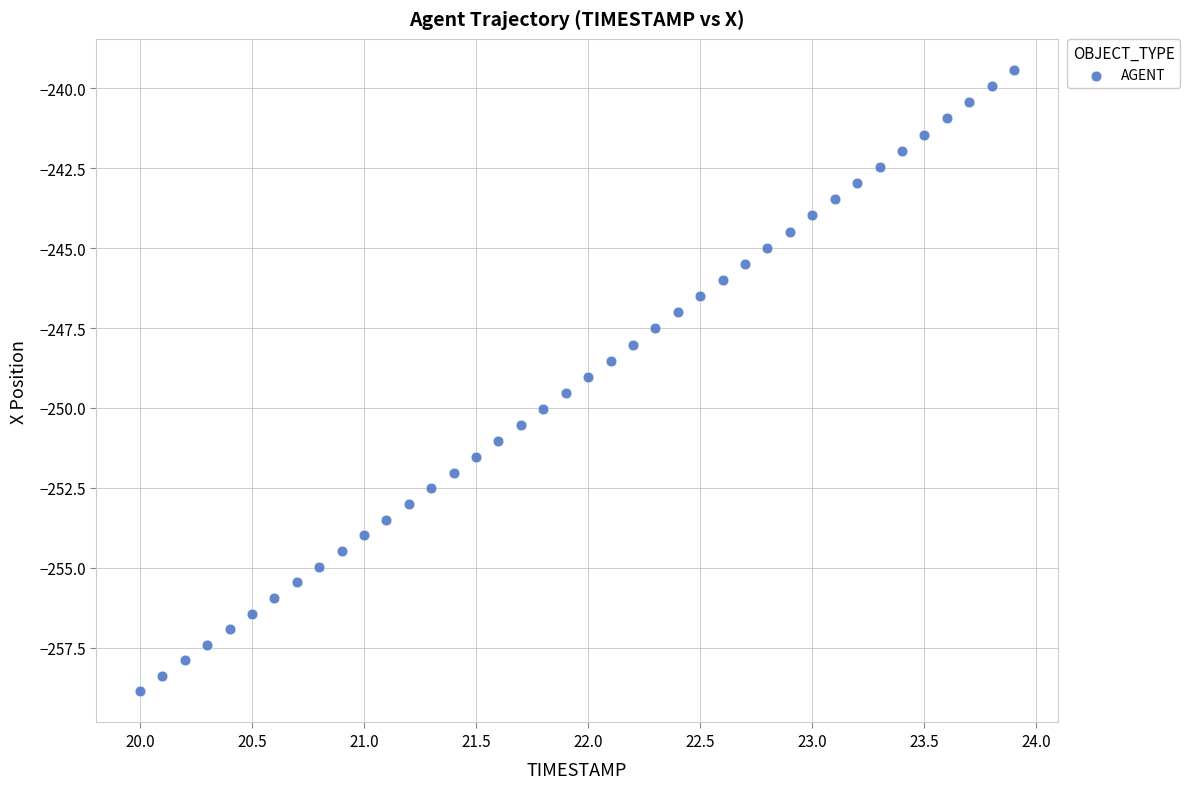

What is the range of Y values (max minus min)?

19.4